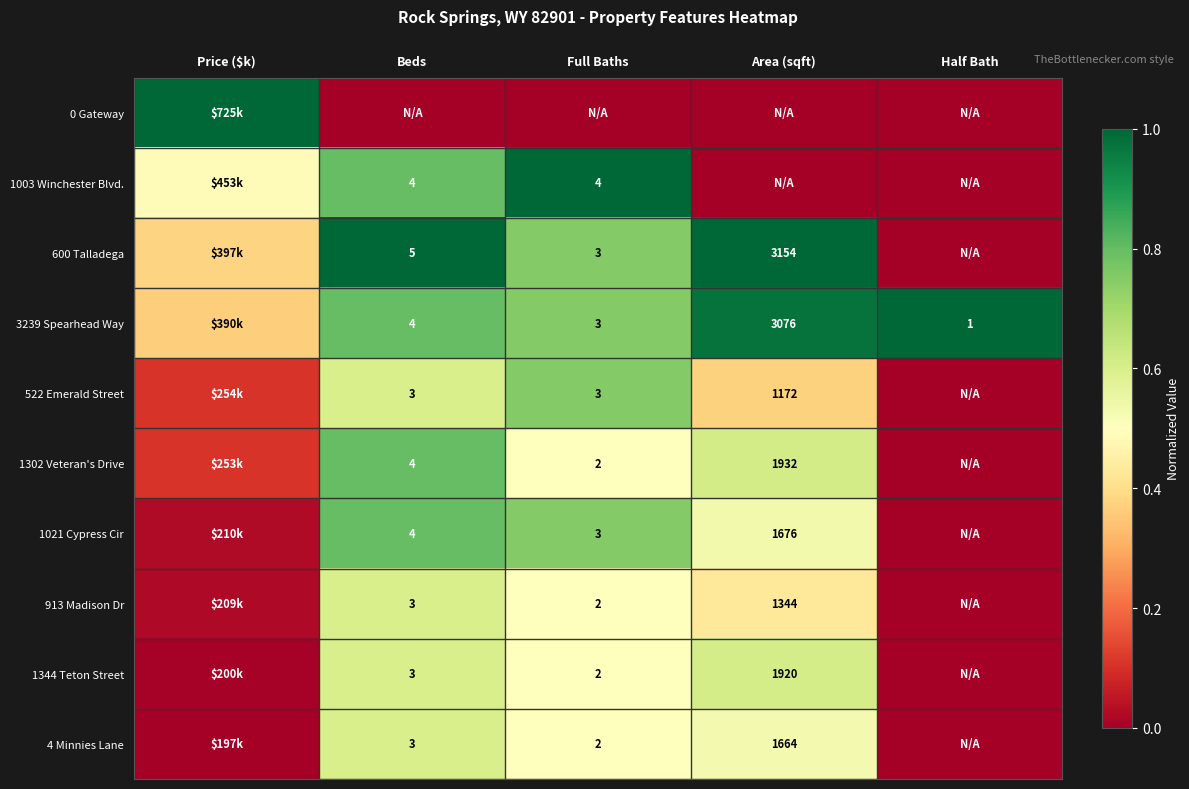

Rank the series at Half Bath from lowest to highest value.

0 Gateway, 1003 Winchester Blvd., 600 Talladega, 522 Emerald Street, 1302 Veteran's Drive, 1021 Cypress Cir, 913 Madison Dr, 1344 Teton Street, 4 Minnies Lane, 3239 Spearhead Way